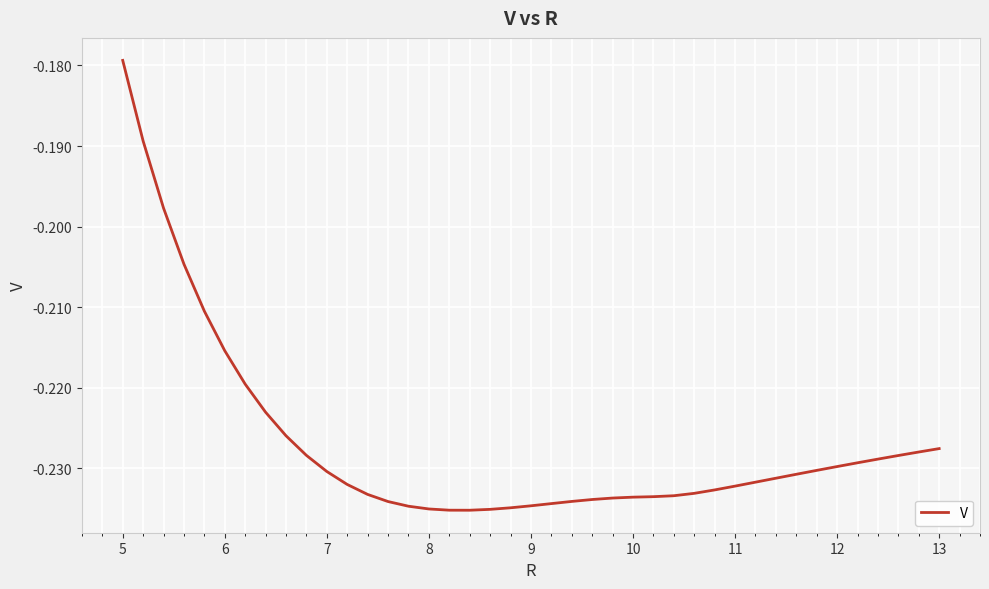

Count the number of data series in this chart.

1